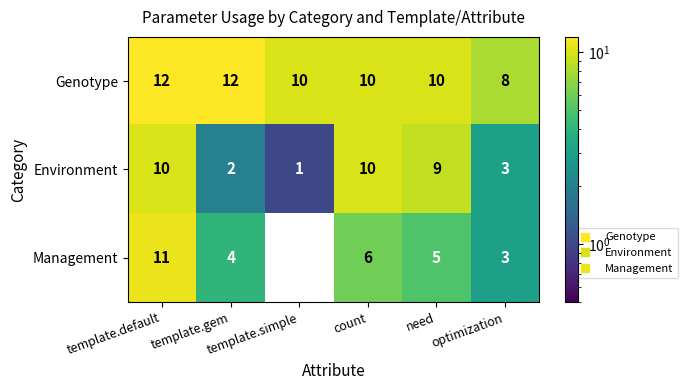

List the series in order of their overall mean, highest first.

Genotype, Environment, Management